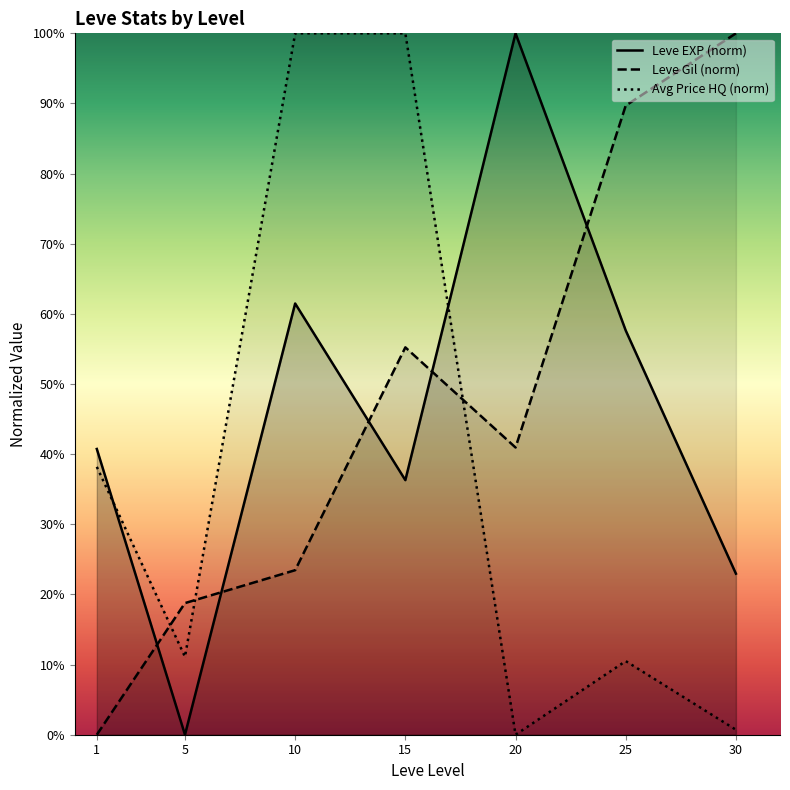

Which label corresponds to the smallest value in the chart?

5